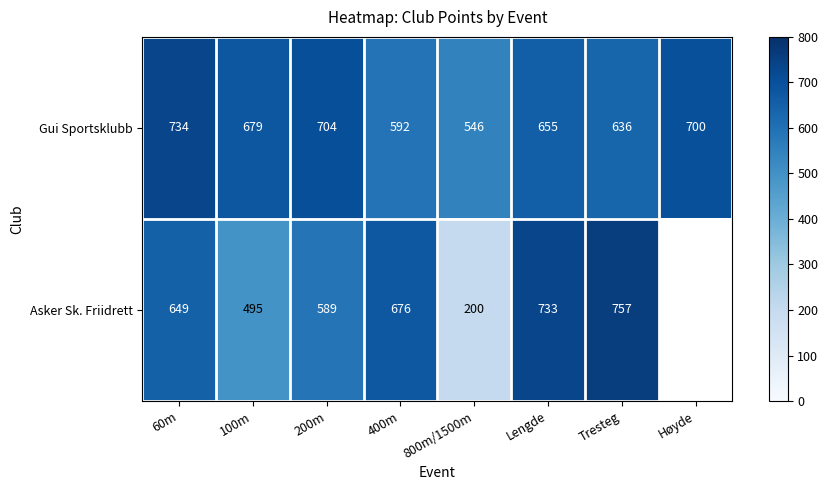

How many data points in Gui Sportsklubb are less than 679?

4